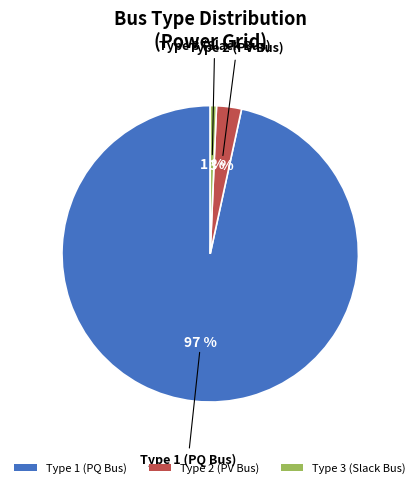

To the nearest percent, what is the average slice percentage?

33%